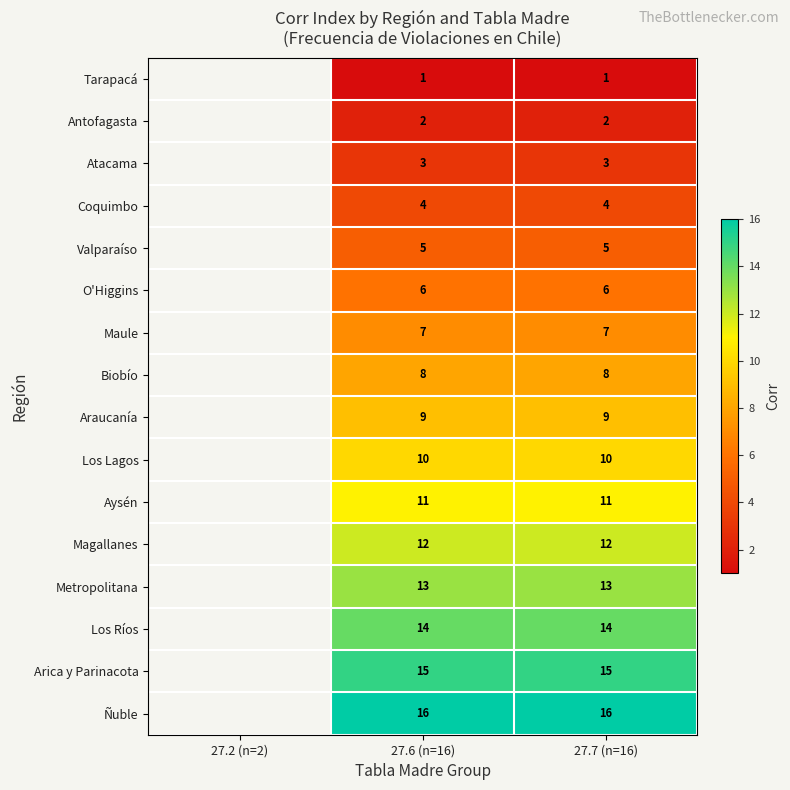

At 27.7 (n=16), list the series in order from largest to smallest.

Ñuble, Arica y Parinacota, Los Ríos, Metropolitana, Magallanes, Aysén, Los Lagos, Araucanía, Biobío, Maule, O'Higgins, Valparaíso, Coquimbo, Atacama, Antofagasta, Tarapacá